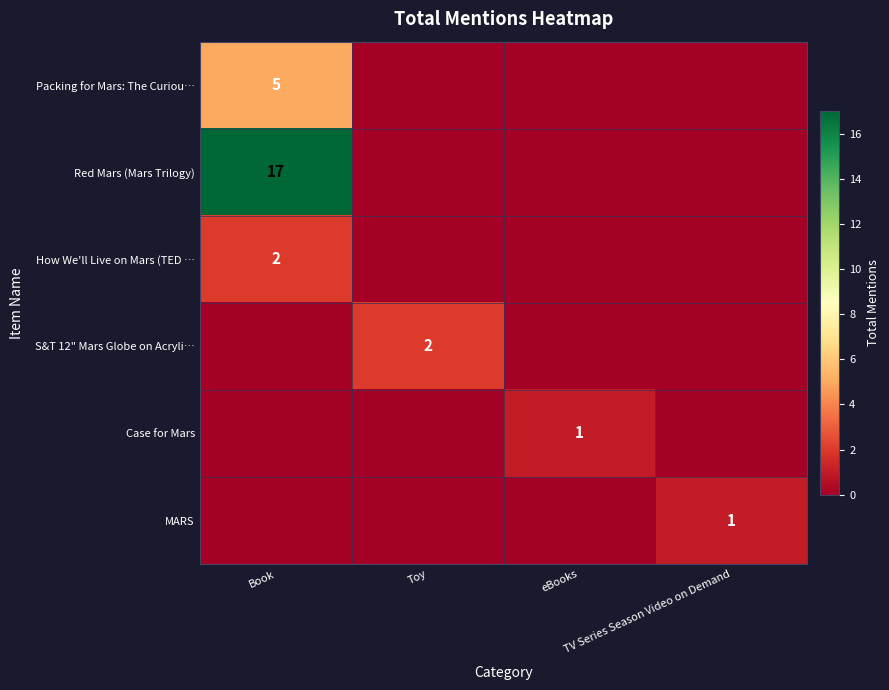

Count the number of data series in this chart.

6